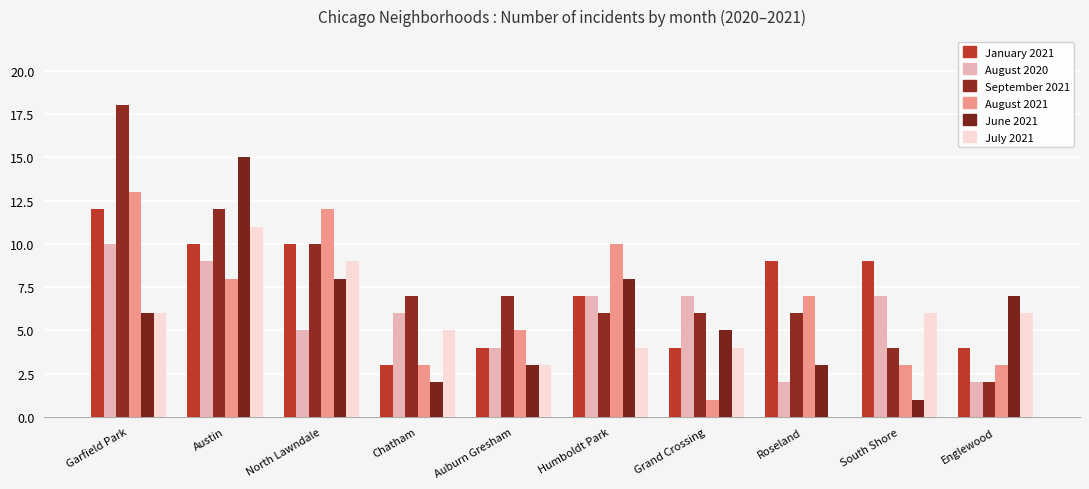

Which category has the lowest value across all series?

Roseland